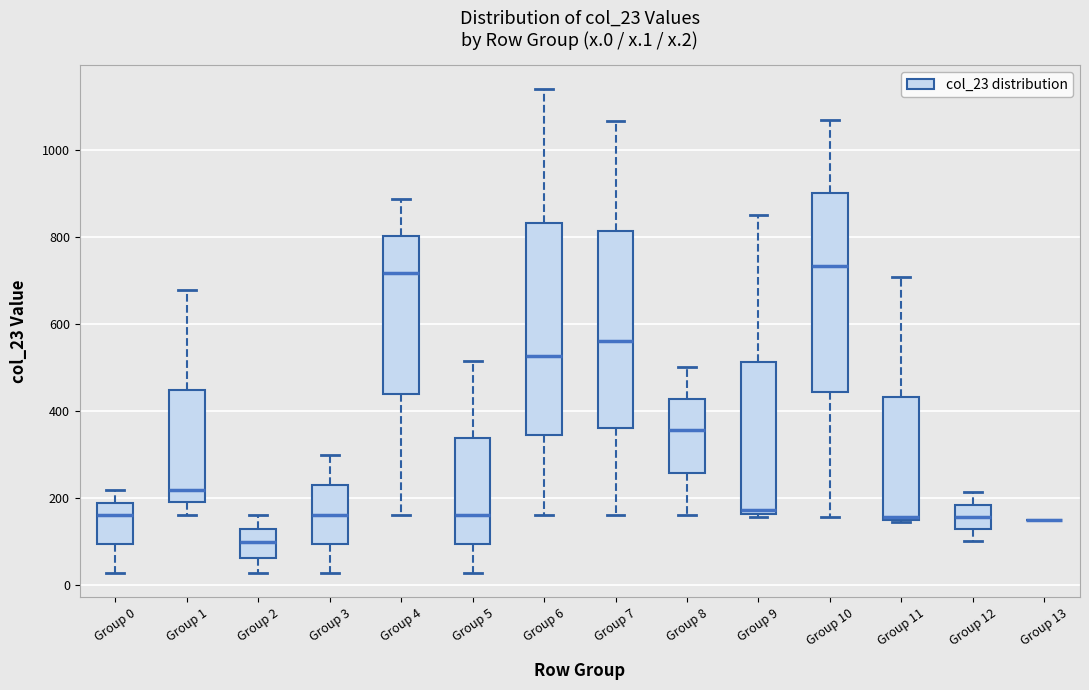

Reading left to right, read every box against the y-axis: the position of its median line, the range the box covers, and the ends of its whiskers. The values are not printed on the chart, so give them approximately, as read against the axis.

Group 0: median 160, box 100 to 200, whiskers 20 to 220
Group 1: median 220, box 200 to 440, whiskers 160 to 680
Group 2: median 100, box 60 to 140, whiskers 20 to 160
Group 3: median 160, box 100 to 240, whiskers 20 to 300
Group 4: median 720, box 440 to 800, whiskers 160 to 880
Group 5: median 160, box 100 to 340, whiskers 20 to 520
Group 6: median 520, box 340 to 840, whiskers 160 to 1140
Group 7: median 560, box 360 to 820, whiskers 160 to 1060
Group 8: median 360, box 260 to 420, whiskers 160 to 500
Group 9: median 180, box 160 to 520, whiskers 160 (just below the box's lower edge) to 860
Group 10: median 740, box 440 to 900, whiskers 160 to 1060
Group 11: median 160, box 160 to 440, whiskers 140 to 700
Group 12: median 160, box 120 to 180, whiskers 100 to 220
Group 13: box collapsed to a line at 160, whiskers 160 to 160